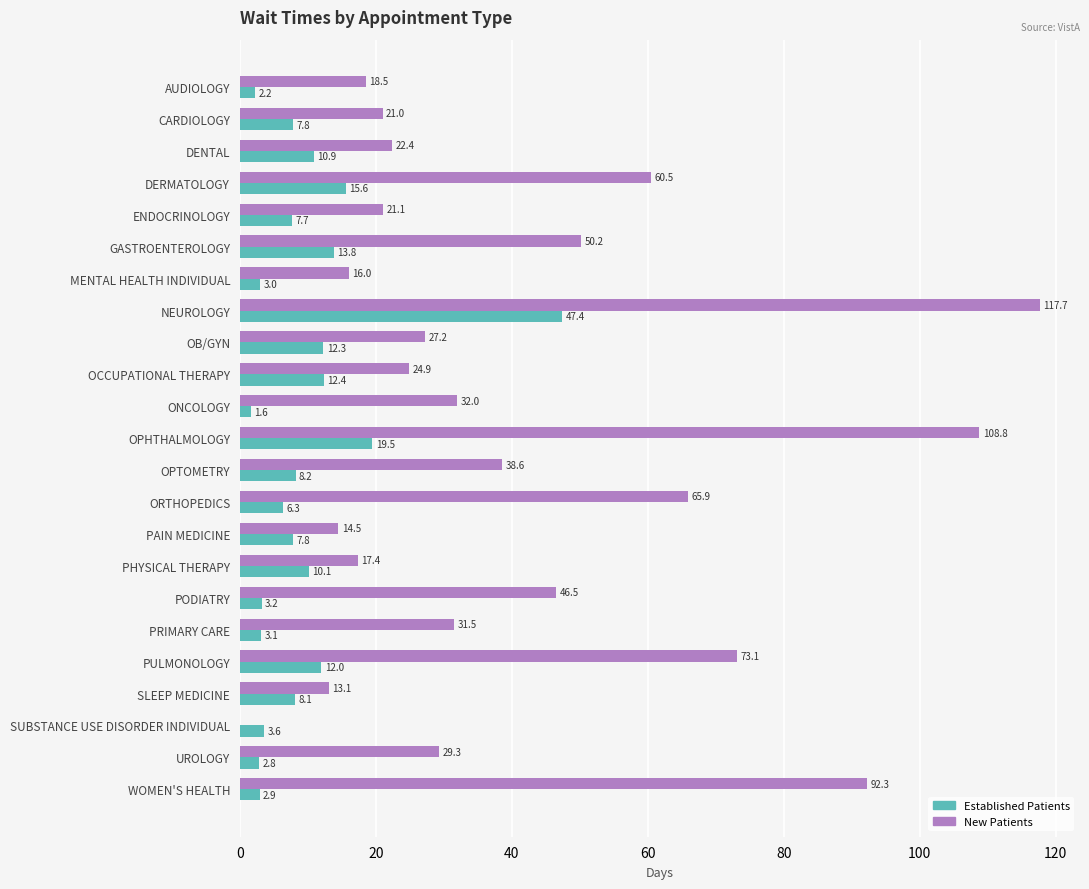

At which category is the sum across all series the highest?

NEUROLOGY